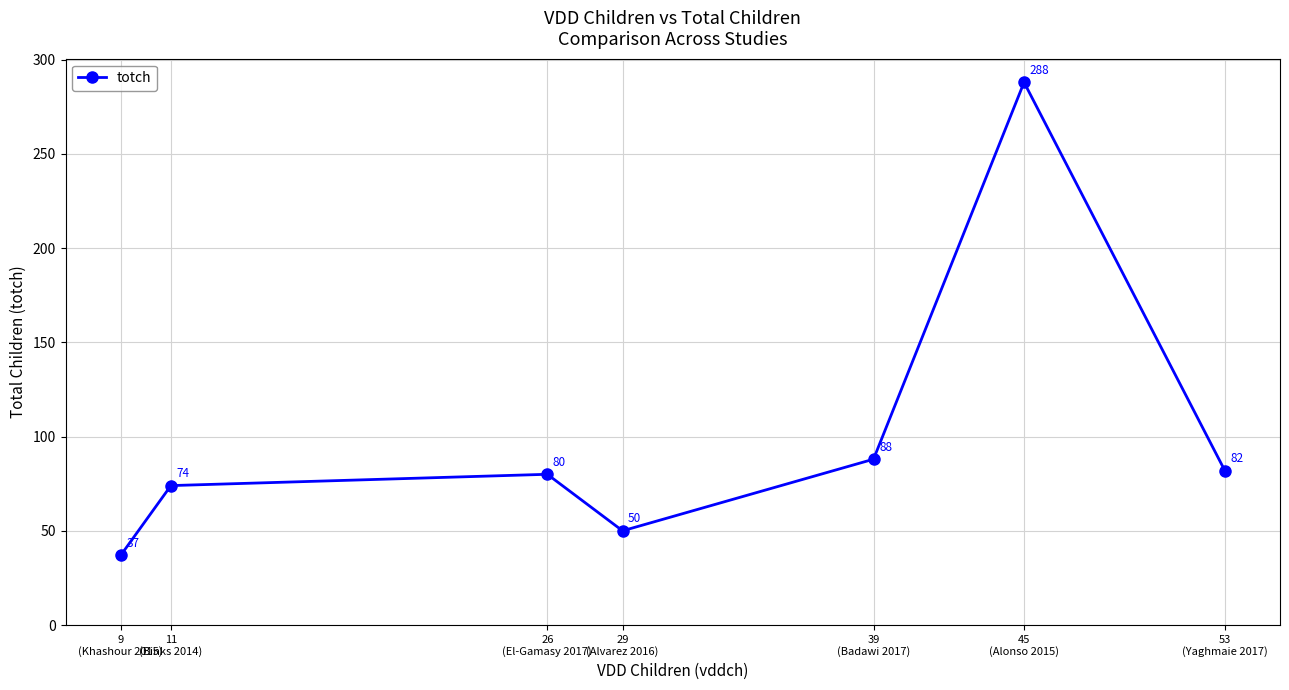

Where is the first local minimum?

29
(Alvarez 2016)